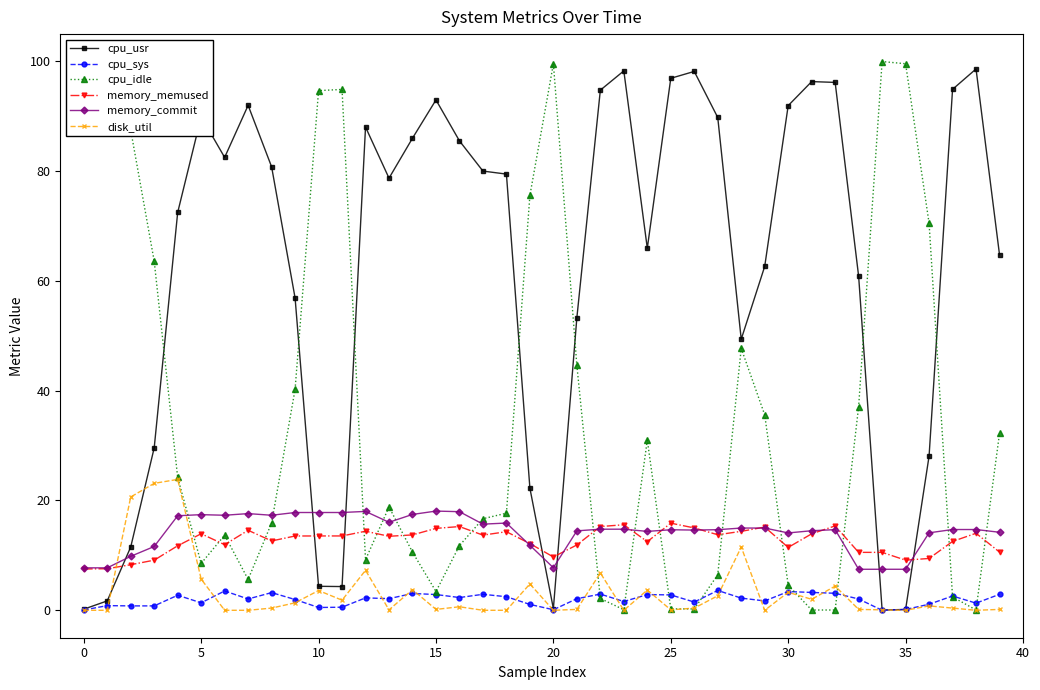

Which series has the largest total across all categories?

cpu_usr